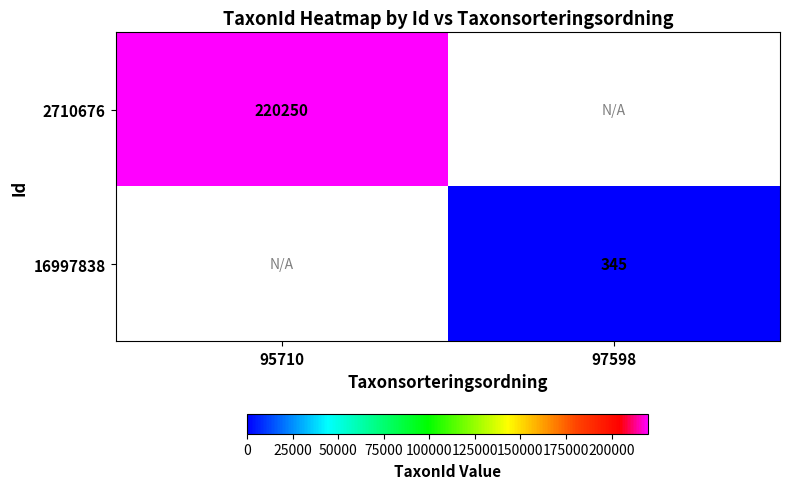

The value of 2710676 at 95710 is 311556. True or false?

False